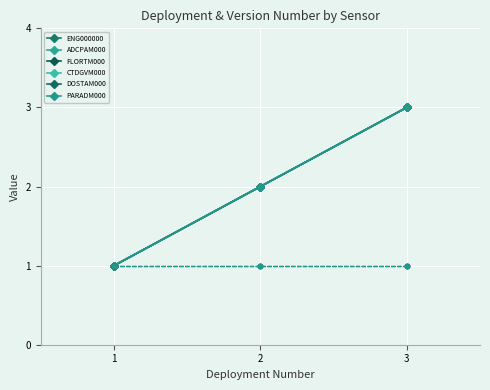

Does the chart display data point markers on the line(s)?

Yes